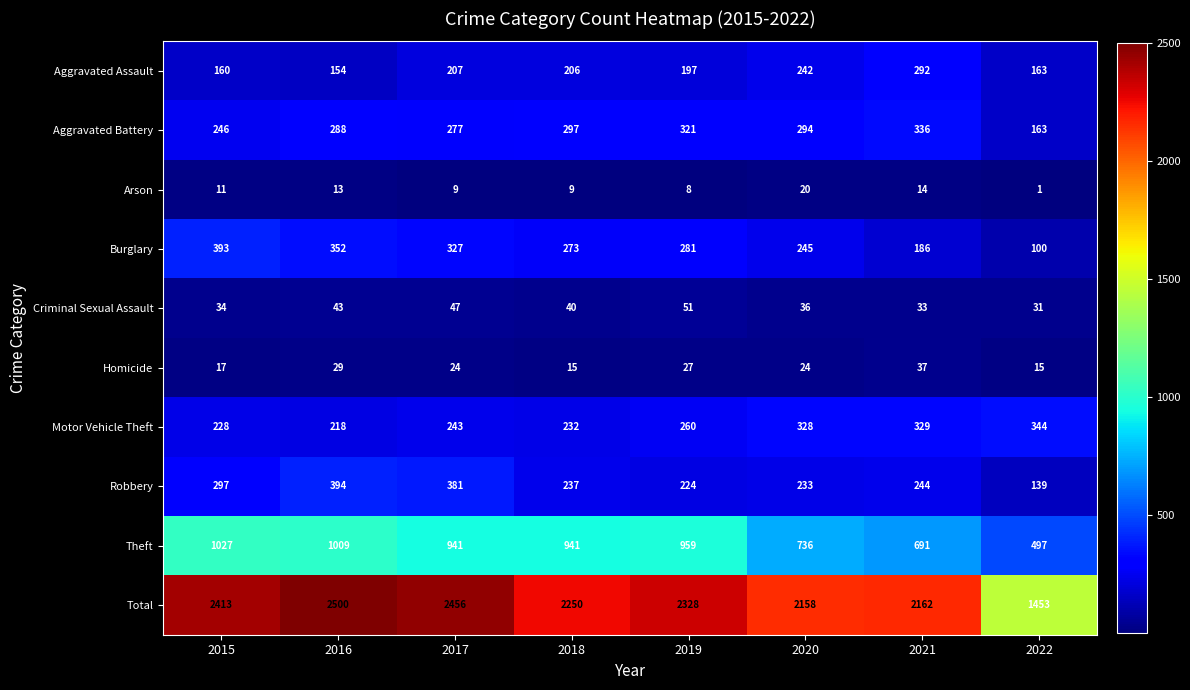

At which label does Theft first exceed 941?

2015